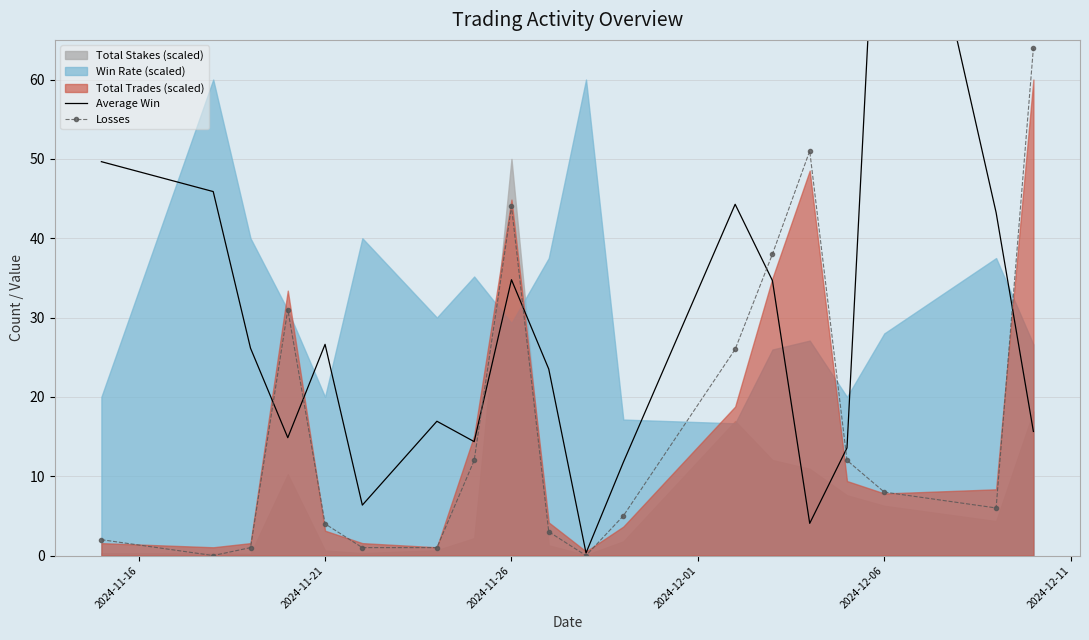

In Losses, how many points are higher than both neighbors (excluding endpoints)?

3